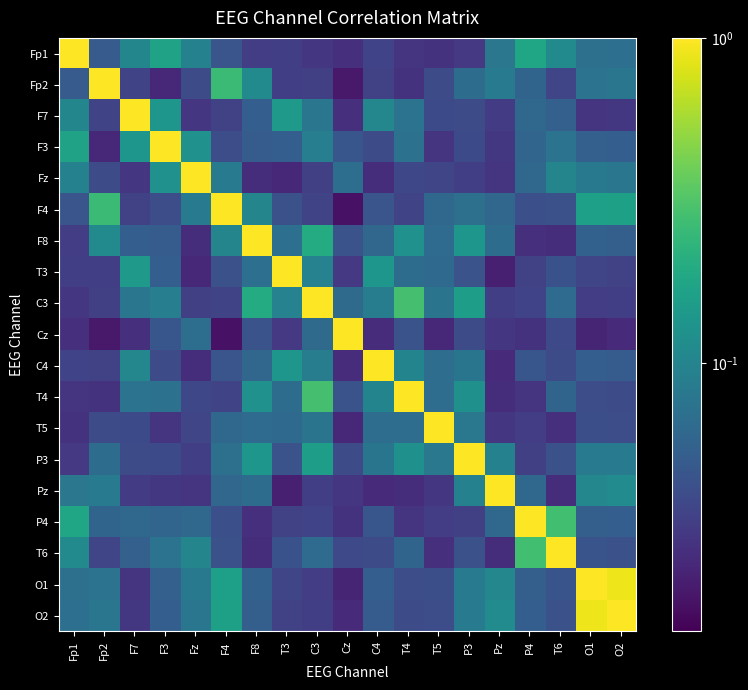

Which series has the widest spread of values?

F4